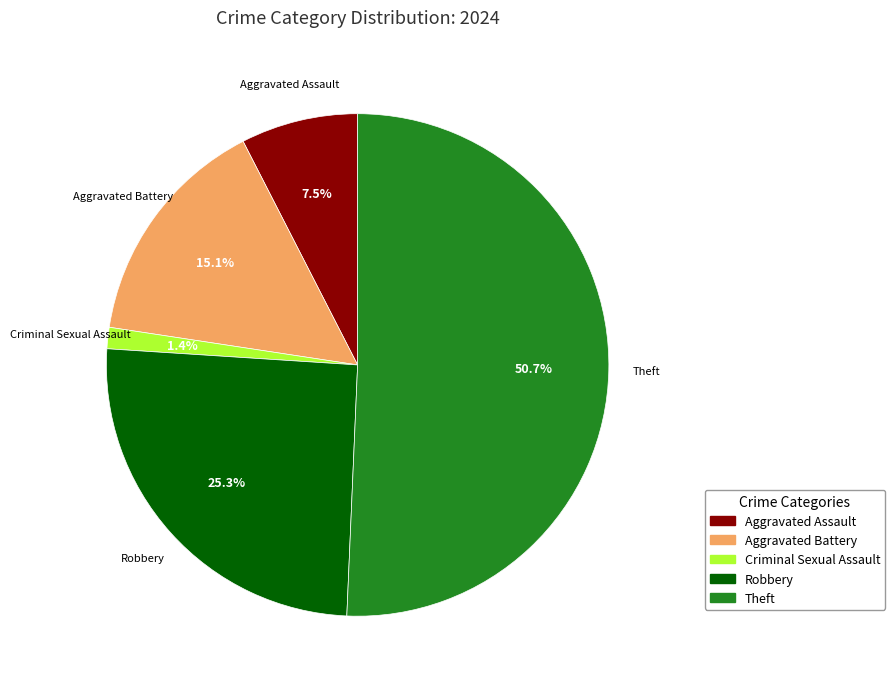

Is there a majority slice in this chart?

Yes